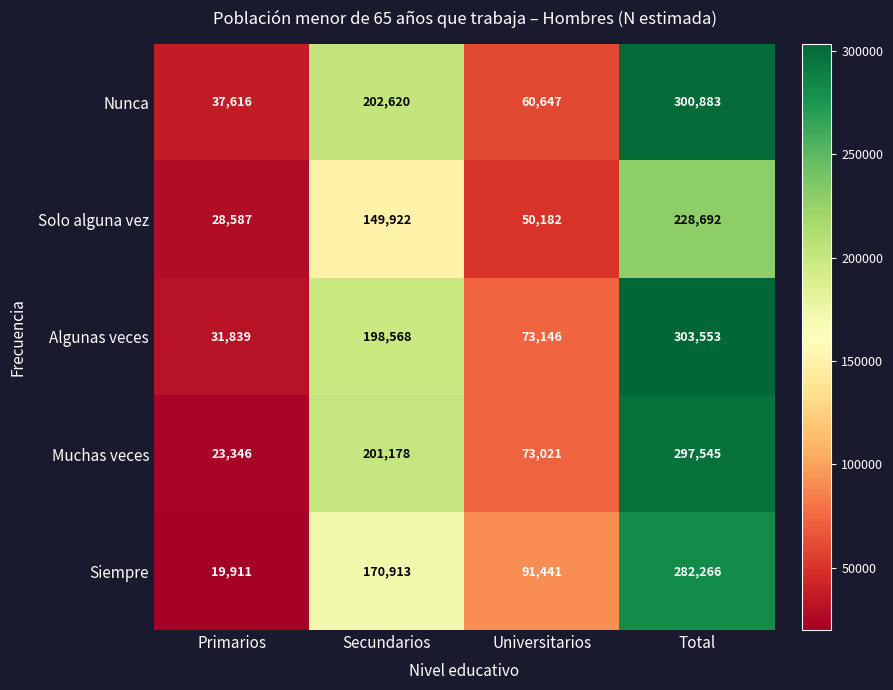

Which category has the highest value across all series?

Total